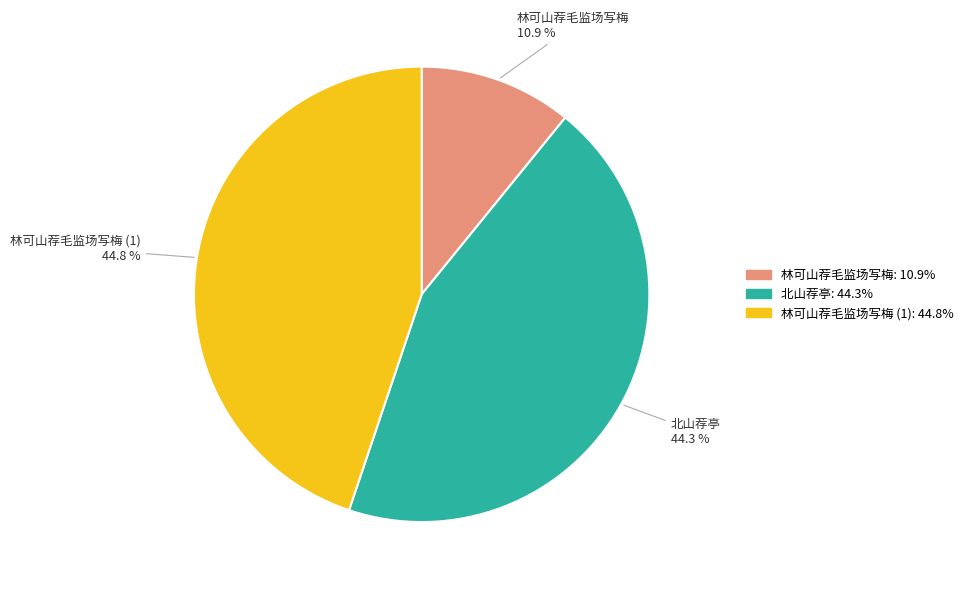

How many slices are in this pie chart?

3